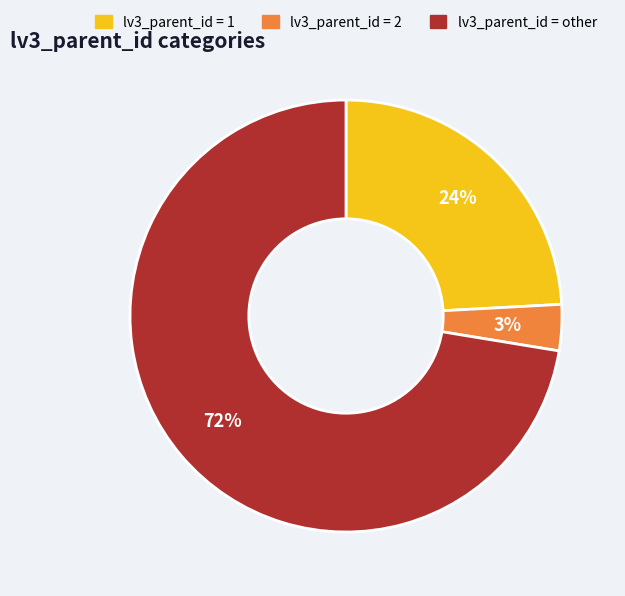

To the nearest percent, what is the average slice percentage?

33%